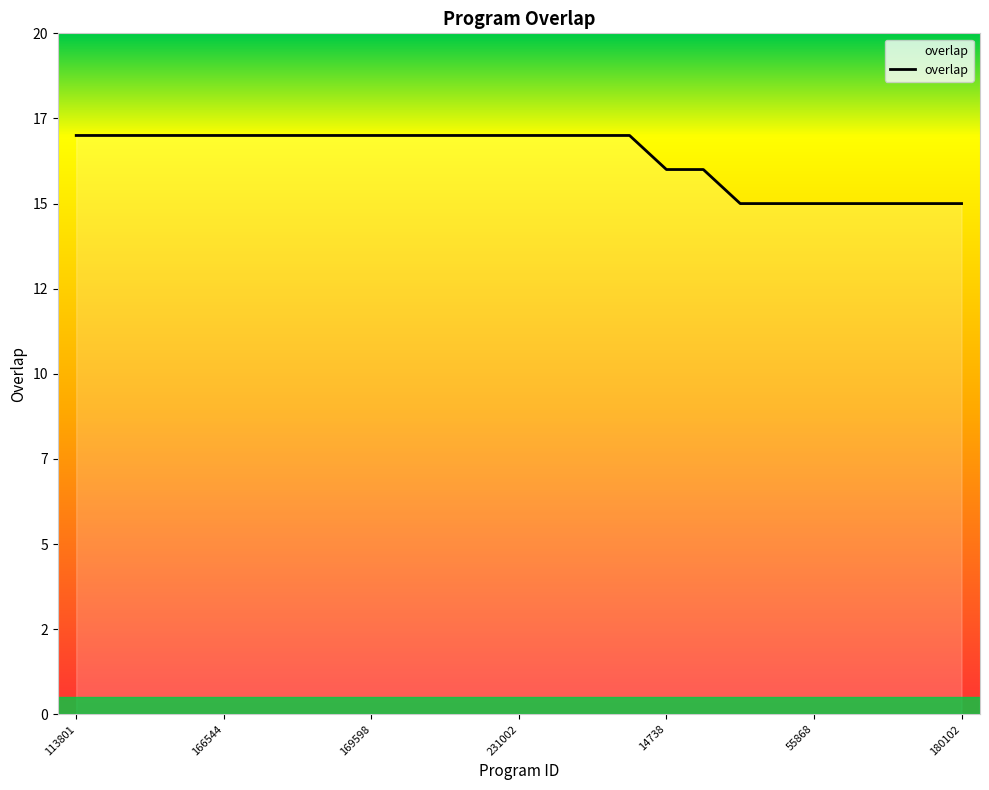

List the labels in order of value, smallest first.

19446, 44457, 55868, 75364, 132182, 132720, 180102, 14738, 246604, 113801, 155450, 166539, 166542, 166544, 168197, 168672, 169597, 169598, 175886, 177964, 212160, 231002, 243520, 306279, 306285